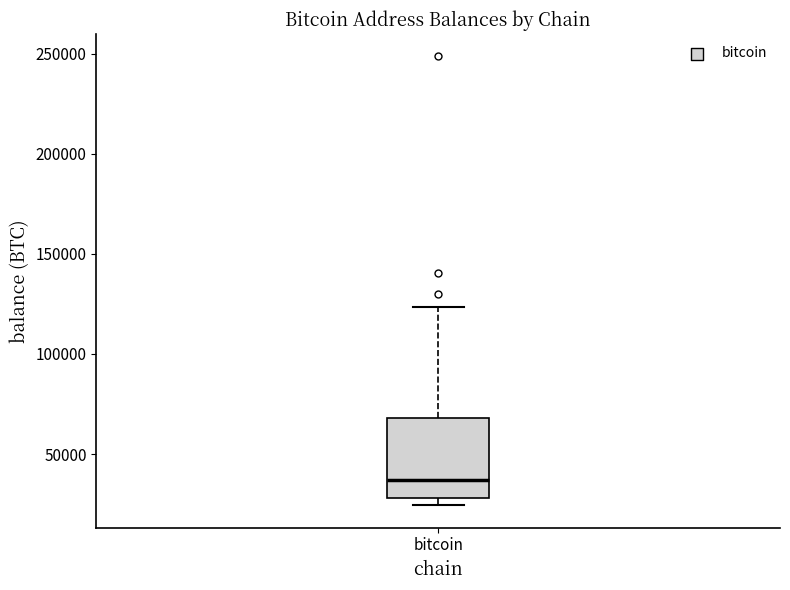

Read this box plot against the y-axis: the position of the median line, the range covered by the box, and the ends of both whiskers. The values are not printed on the chart, so give them approximately, as read against the axis.

median 35000, box 30000 to 70000, whiskers 25000 to 125000